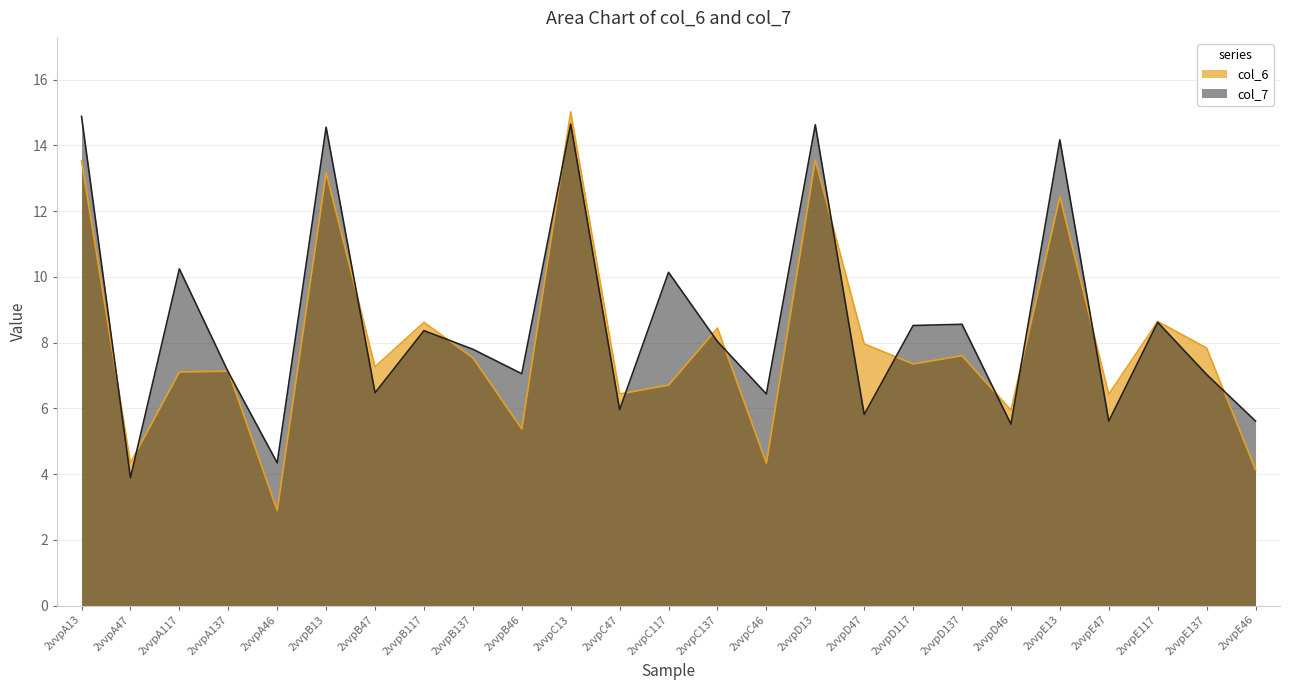

What are all the series names shown in the legend?

col_6, col_7